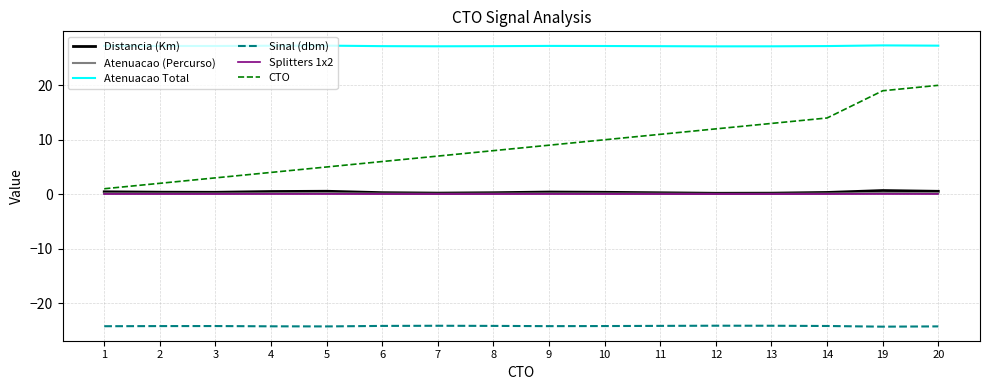

The value of Sinal (dbm) at 11 is -24.2. True or false?

True